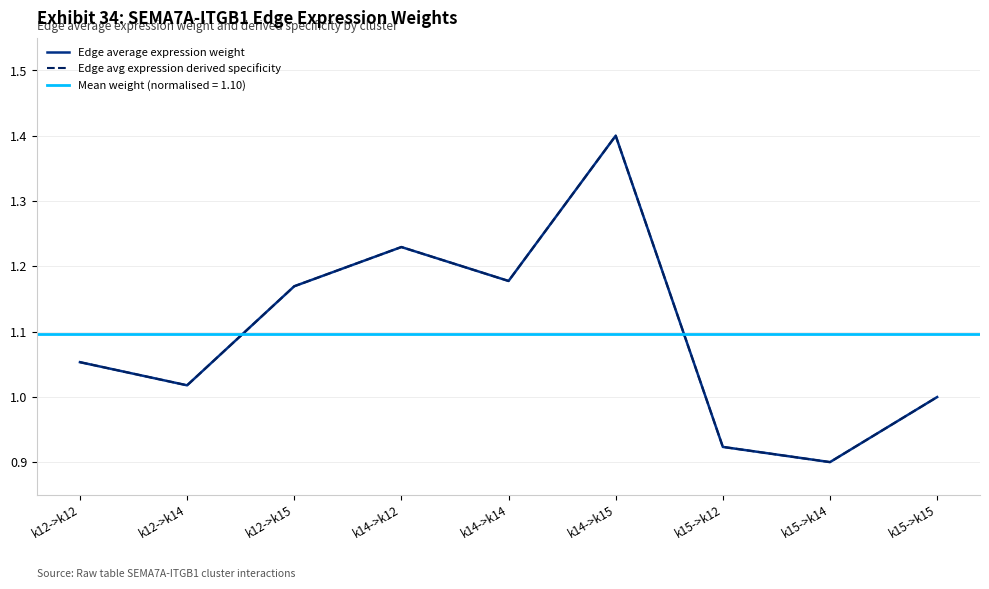

The Edge average expression weight series shows 1.4 at k14->k15. True or false?

True